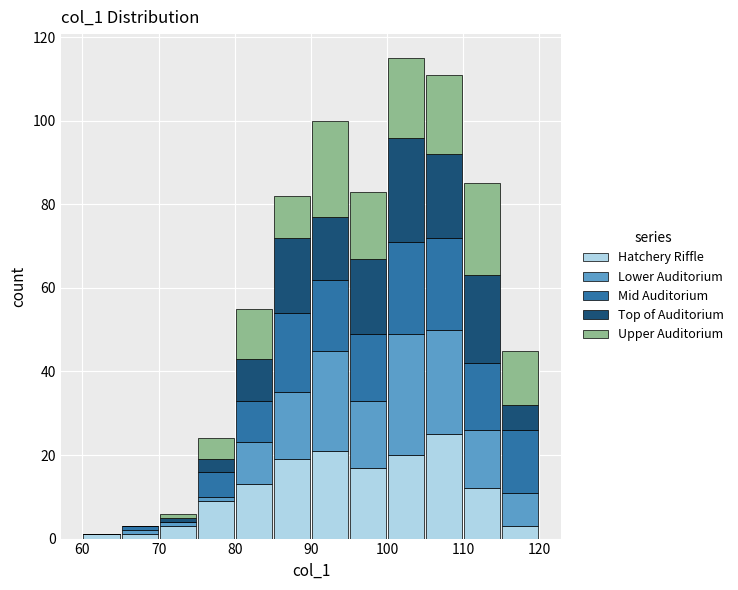

Reading left to right, list every stacked bar in this chart as the range it spans on the x-axis followed by its total height. The values are not printed on the chart, so give them approximately, as read against the axis.

60 to 65: under 2
65 to 70: 4
70 to 75: 6
75 to 80: 24
80 to 85: 56
85 to 90: 82
90 to 95: 100
95 to 100: 84
100 to 105: 116
105 to 110: 112
110 to 115: 86
115 to 120: 46